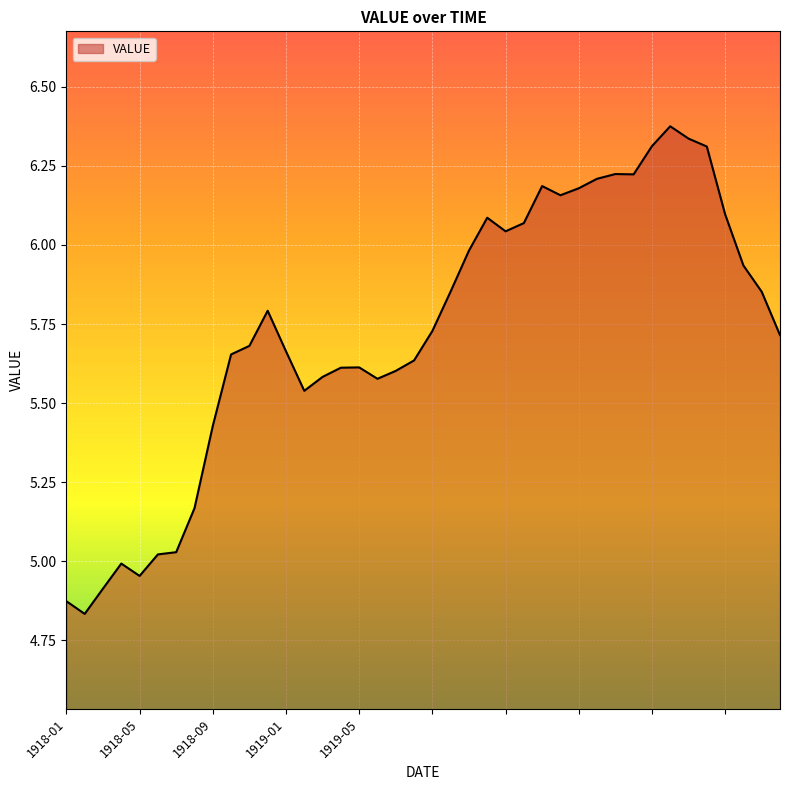

Does the chart have visible grid lines?

Yes